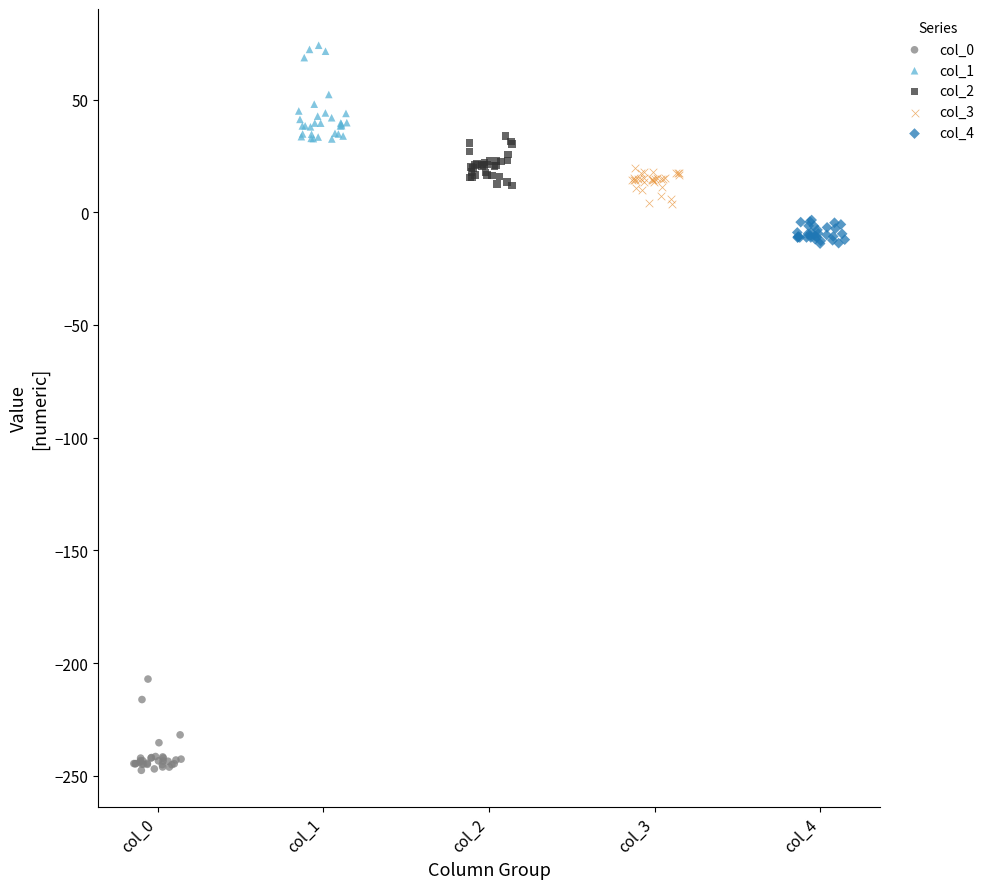

Which series contains the lowest Y value?

col_0